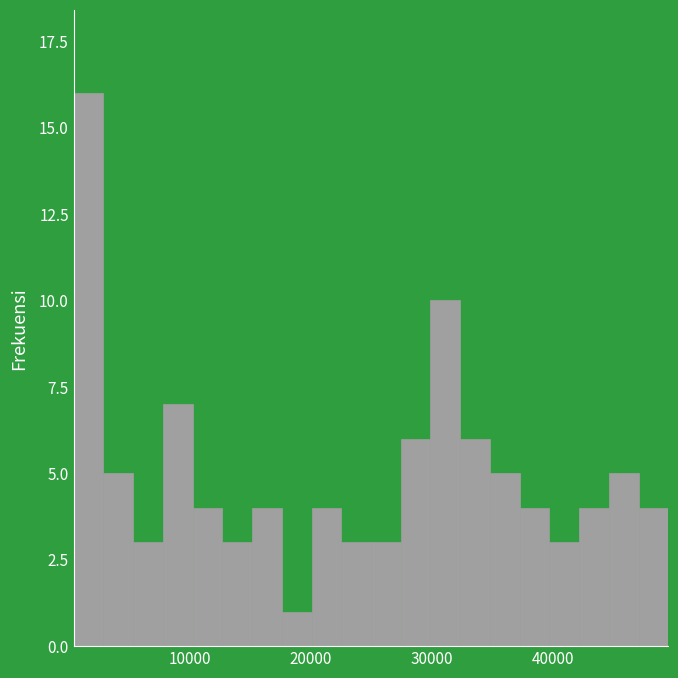

Around what value on the x-axis is the tallest bar? Give the approximate position of its centre, as read against the axis.

2000